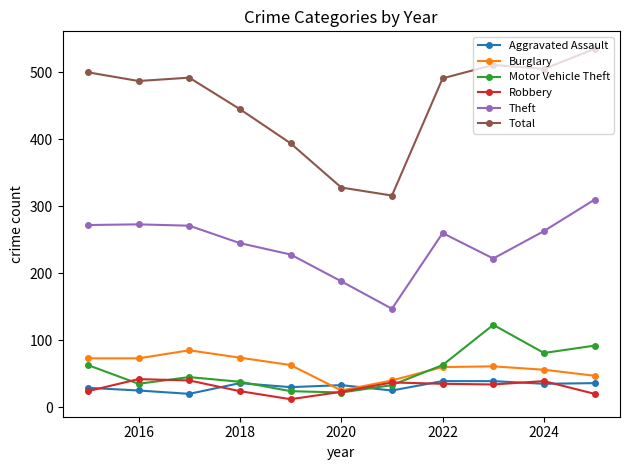

True or false: Aggravated Assault and Theft intersect in this chart.

False